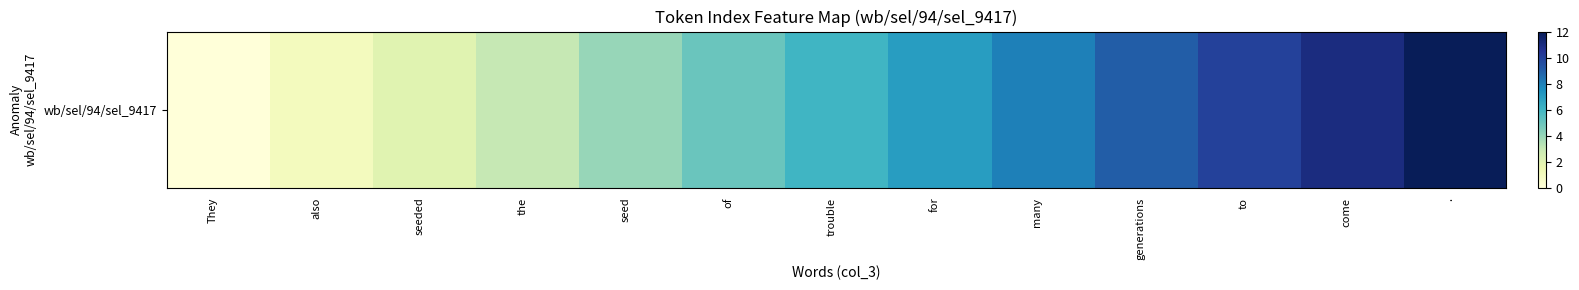

What is the value of the 6th bar from the left?

5